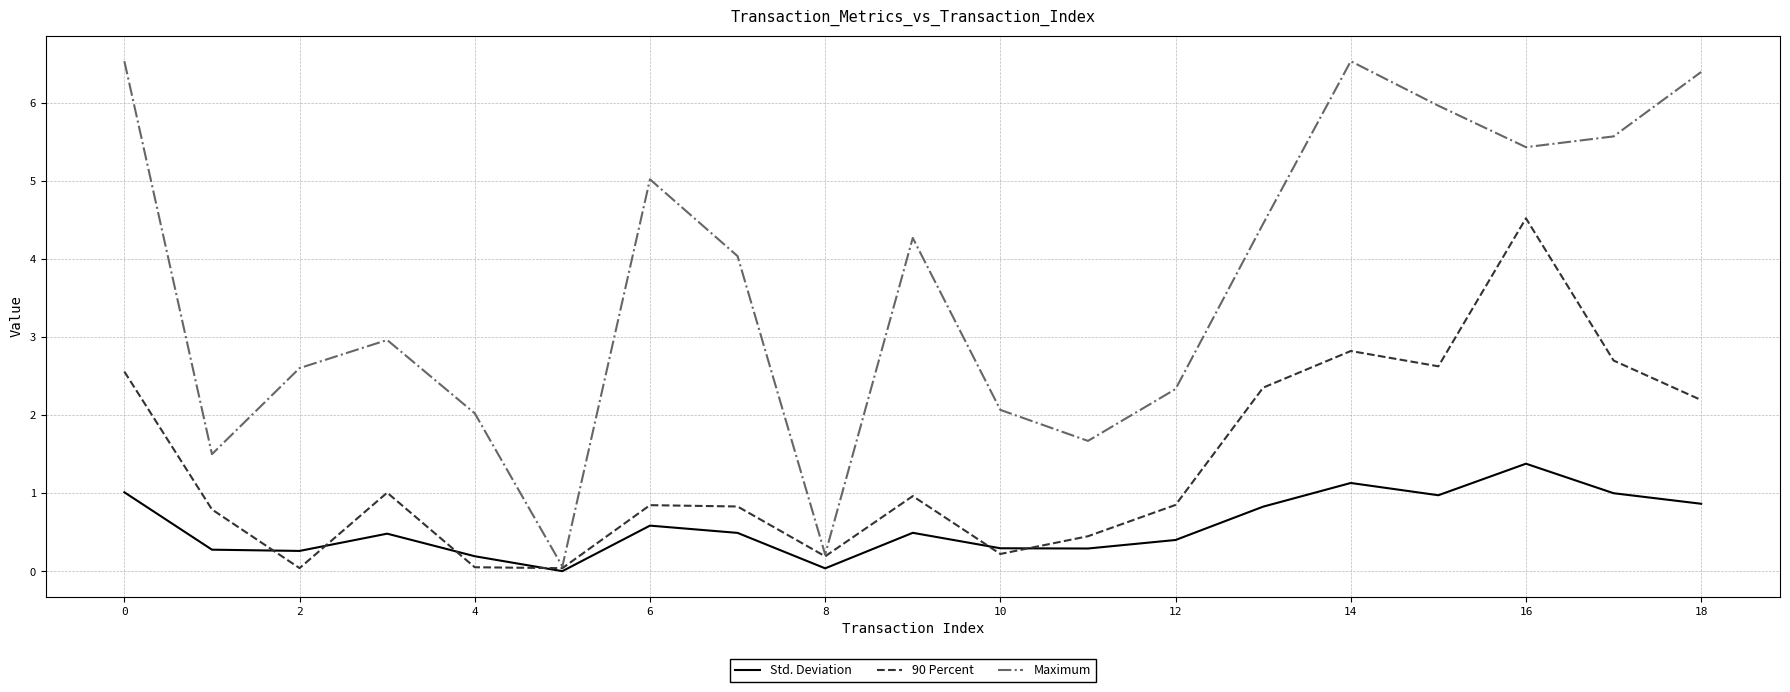

What is the average value of the Maximum series?

3.7